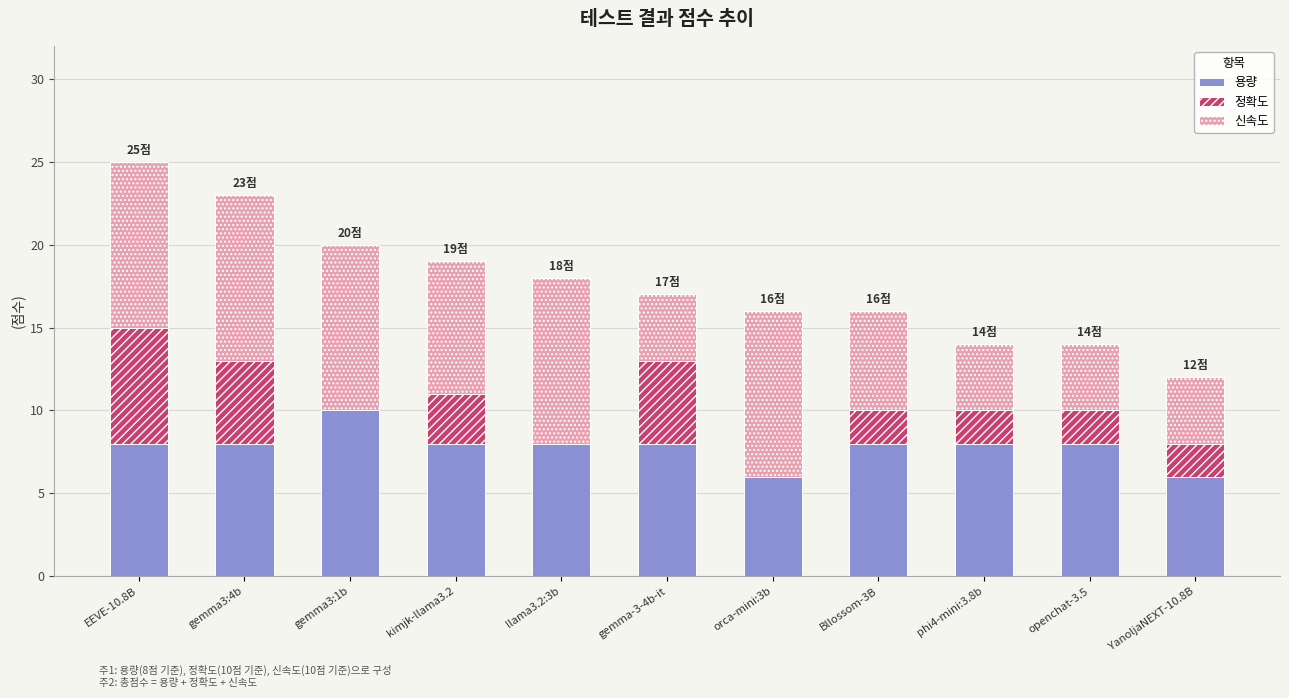

The value of 용량 at openchat-3.5 is 13. True or false?

False